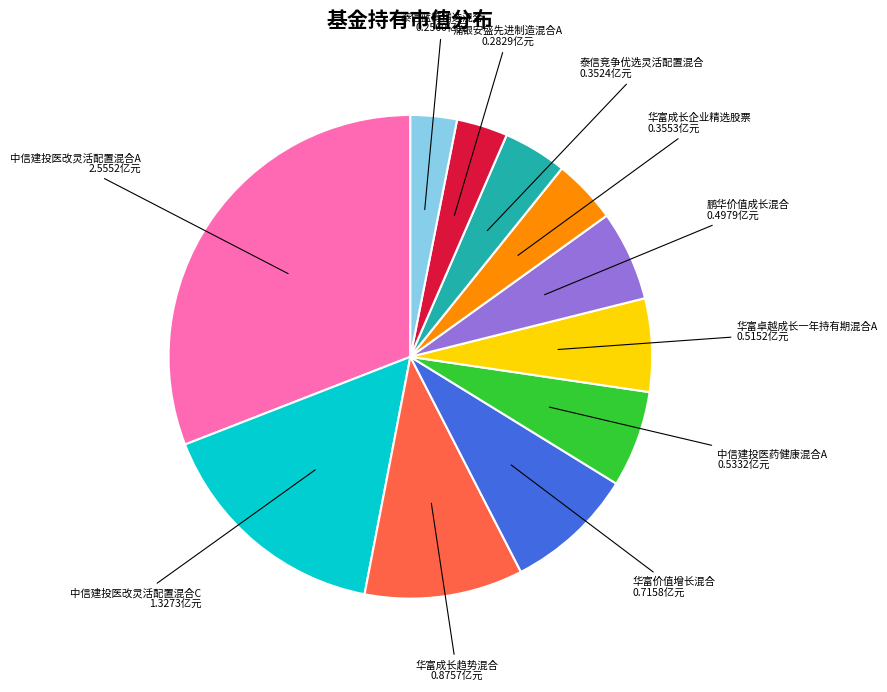

How many segments does this pie chart have?

11